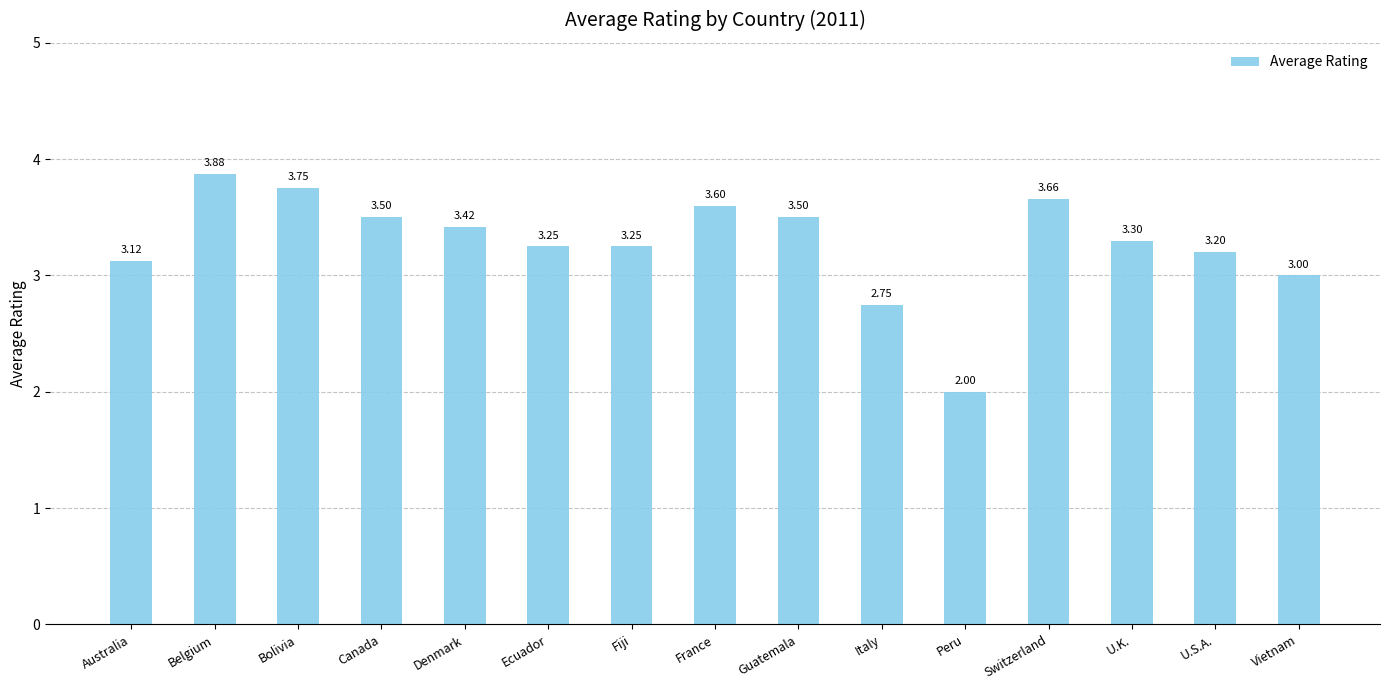

Which category has the lowest value across all series?

Peru